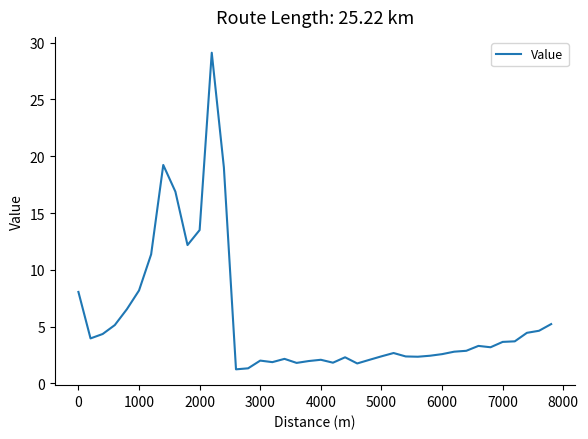

What is the difference between the maximum and minimum values?

27.9